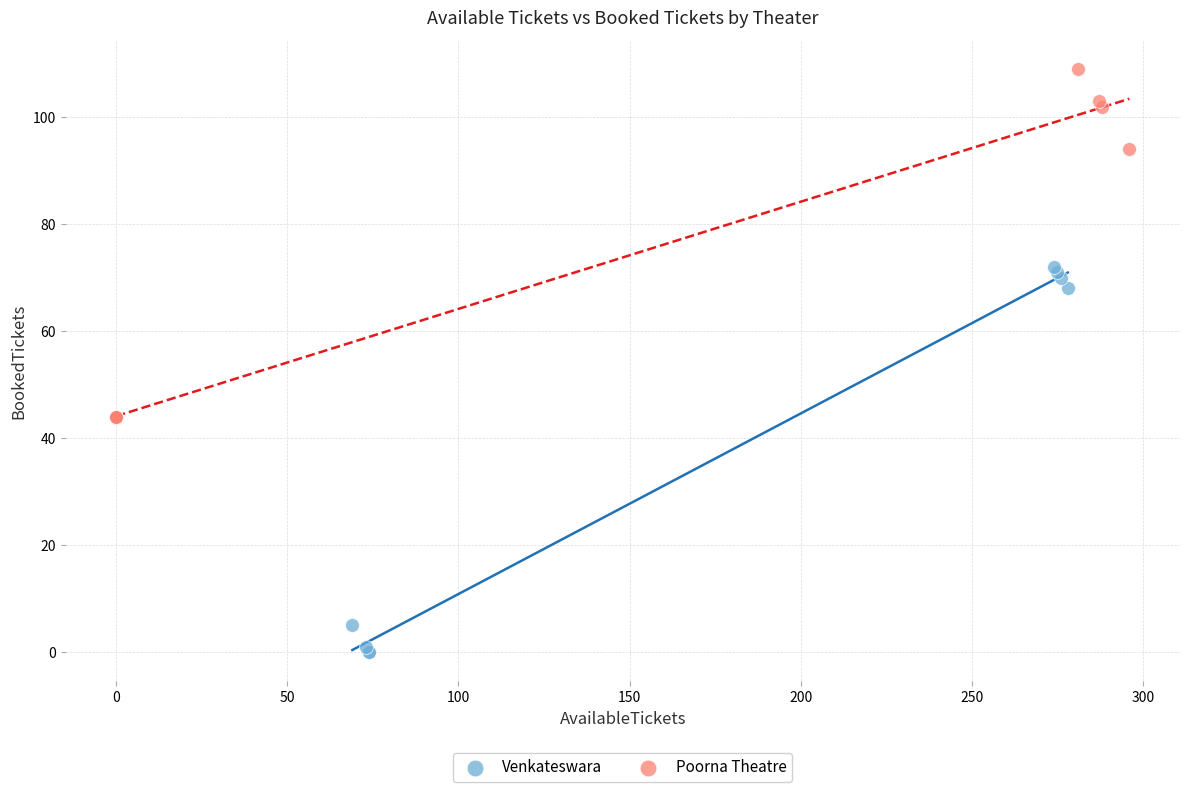

What are all the series names shown in the legend?

Venkateswara, Poorna Theatre